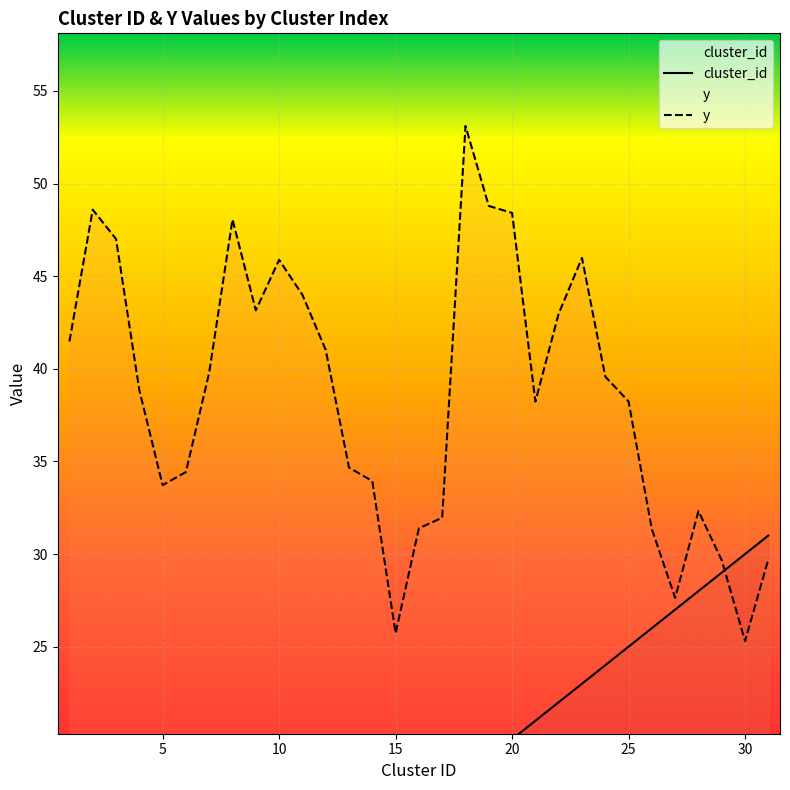

Between which two adjacent categories do cluster_id and y first intersect?

29 and 30